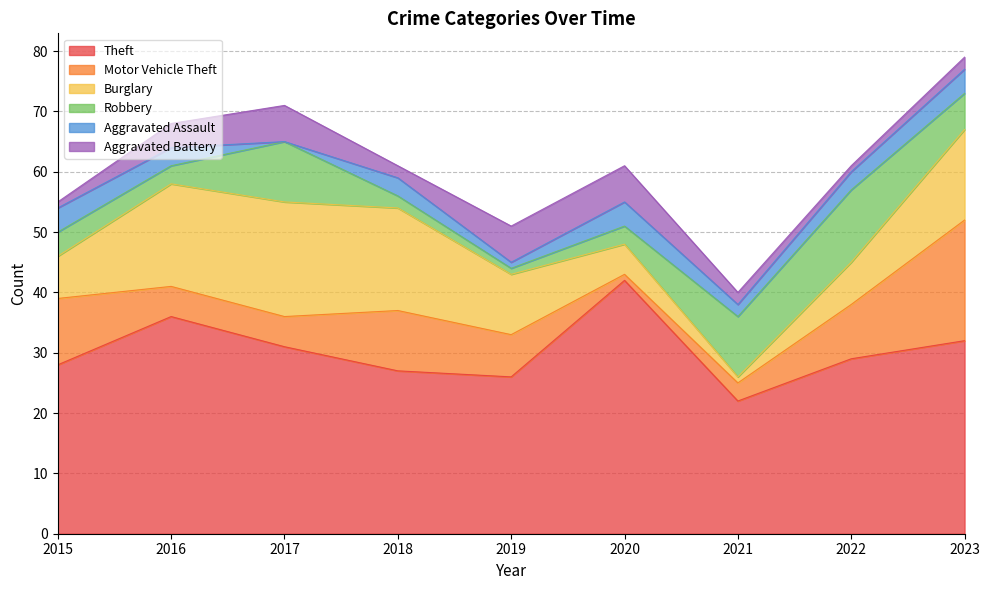

Which series has the widest spread of values?

Theft